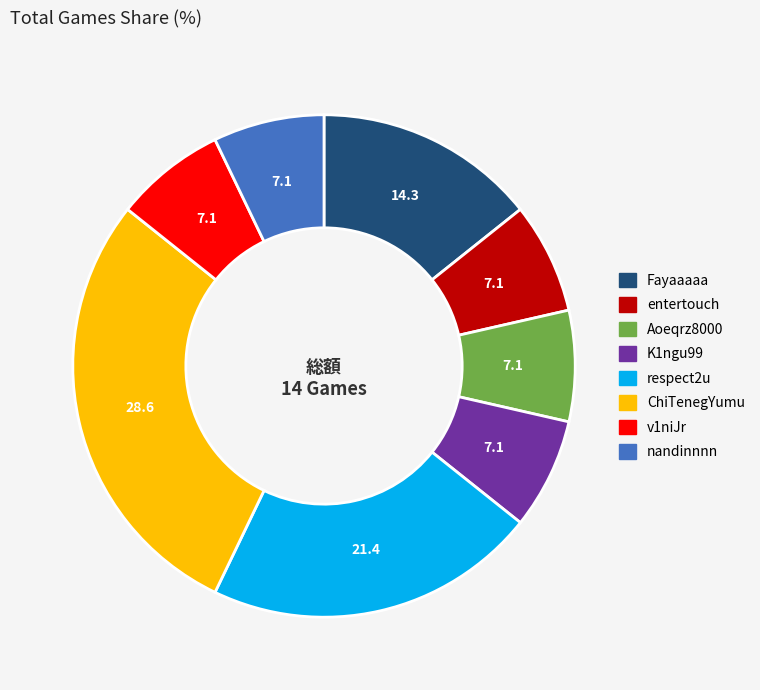

Which slice is the largest?

ChiTenegYumu